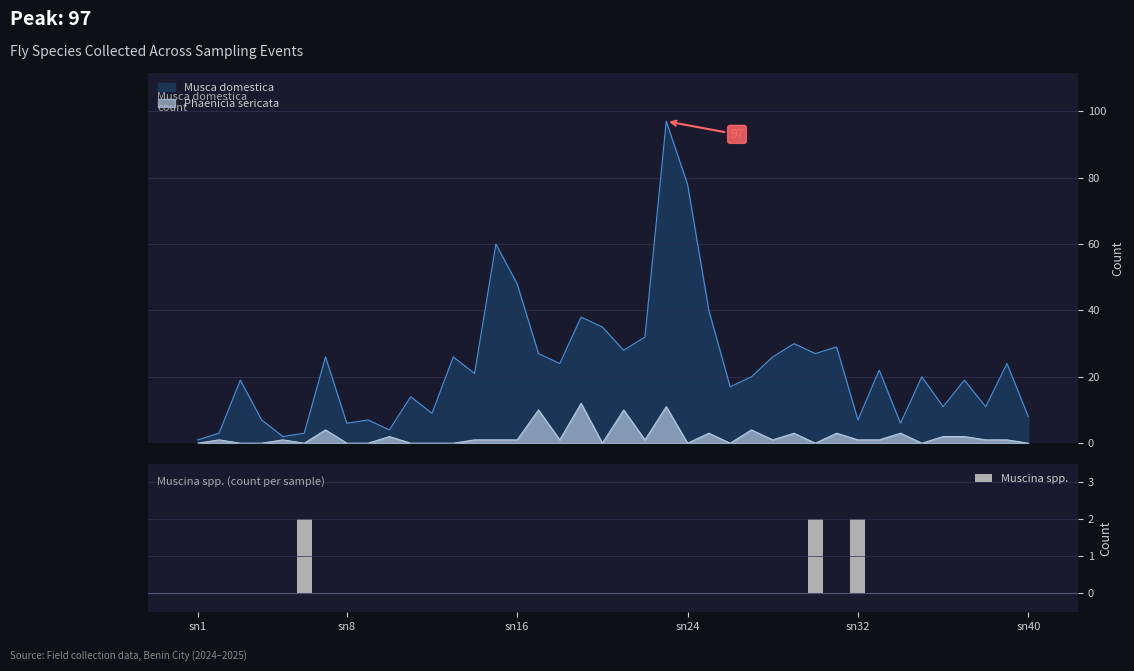

What is the sum of all Muscina spp. values?

6